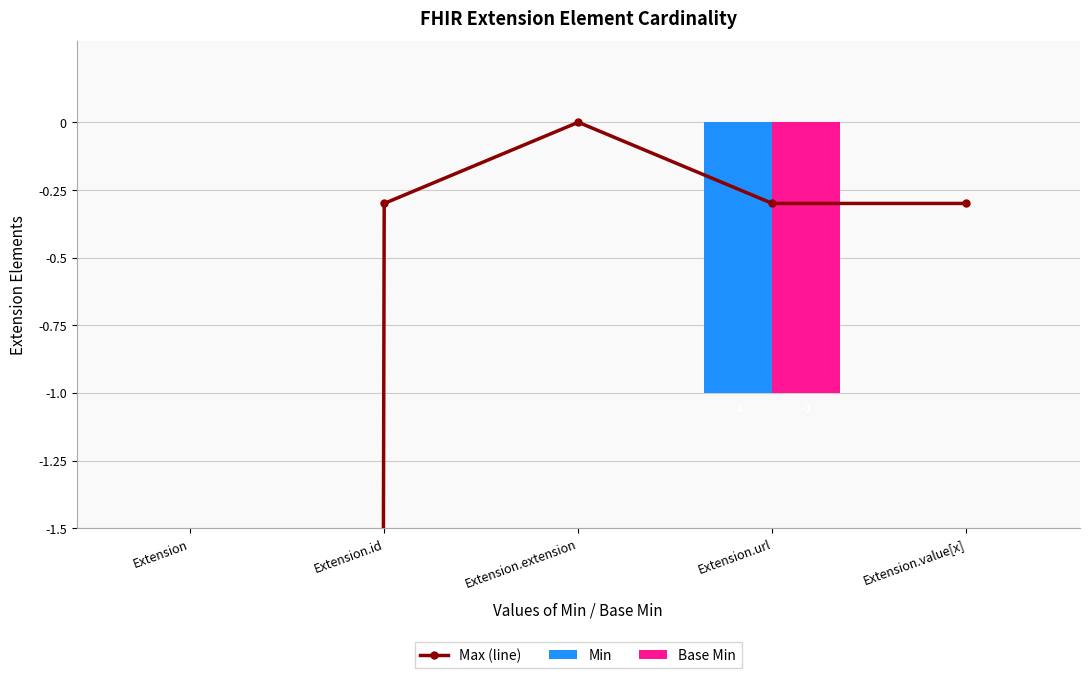

How many data points in Base Min are less than 0?

1